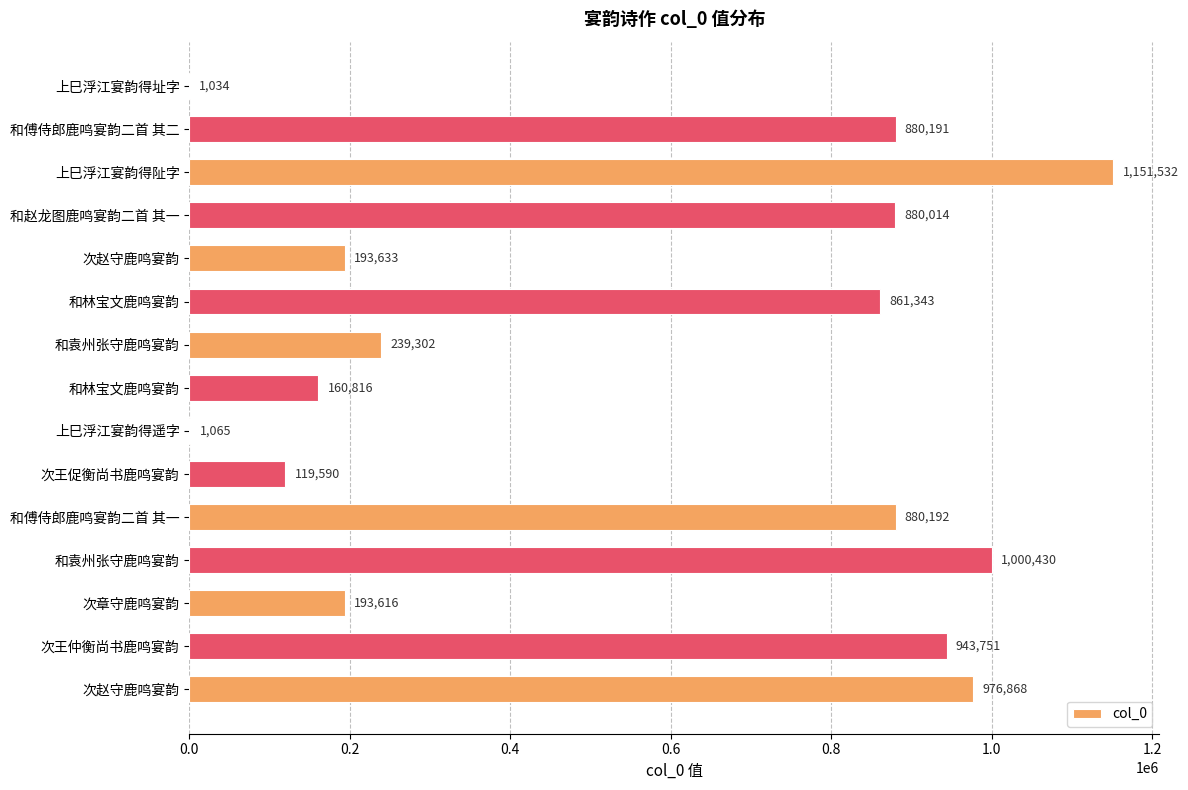

How many data points does each series have?

15